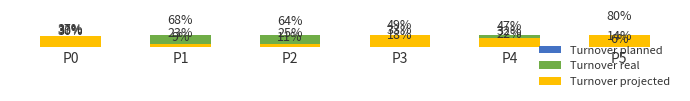

Rank the series by their maximum value, from lowest to highest.

Turnover planned, Turnover real, Turnover projected